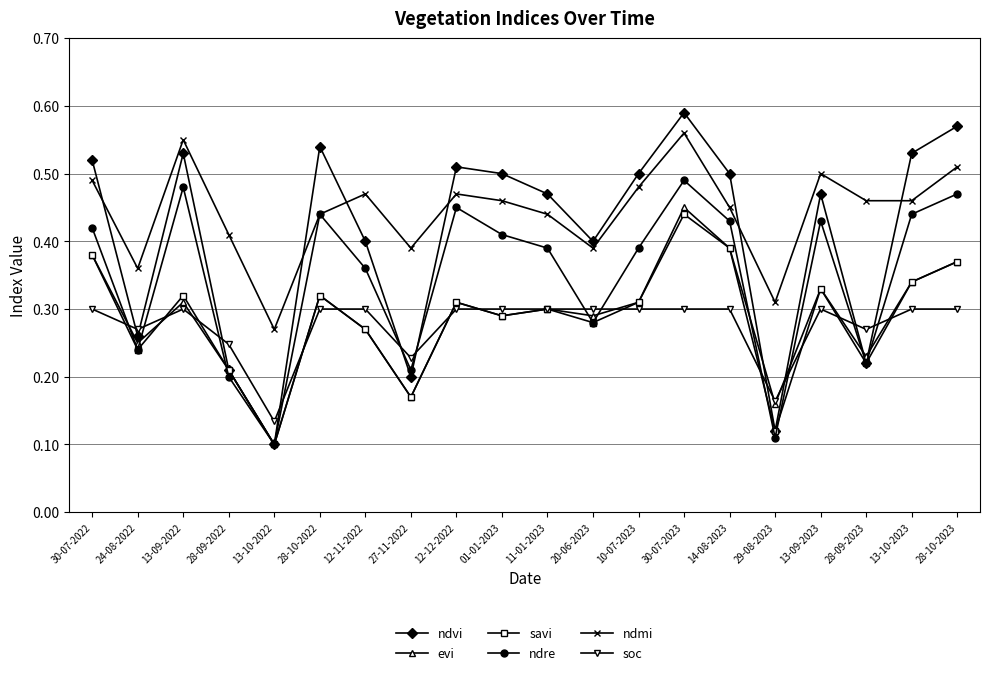

Which series has the largest range (max minus min)?

ndvi